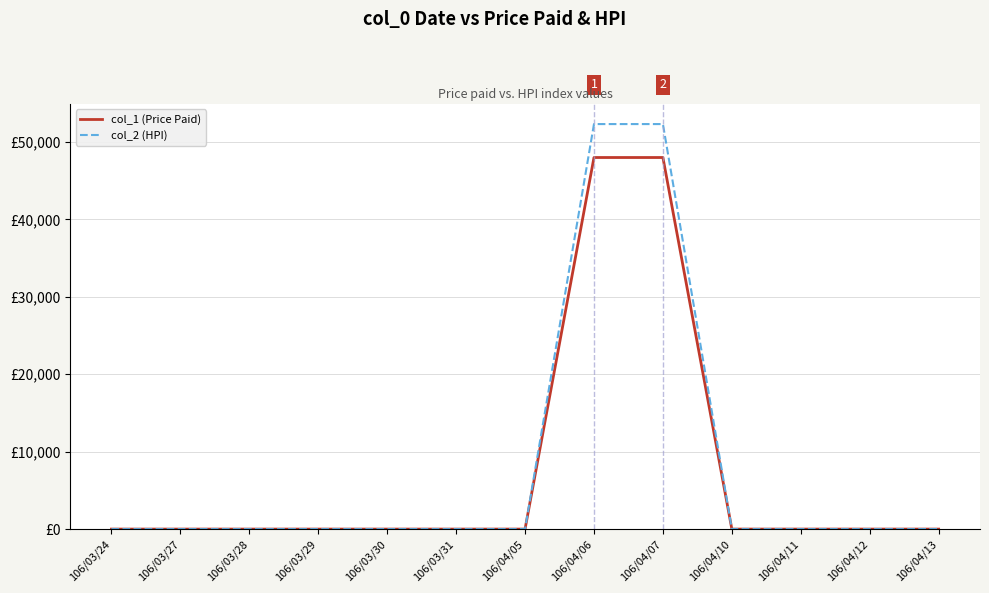

Does the chart have visible grid lines?

Yes